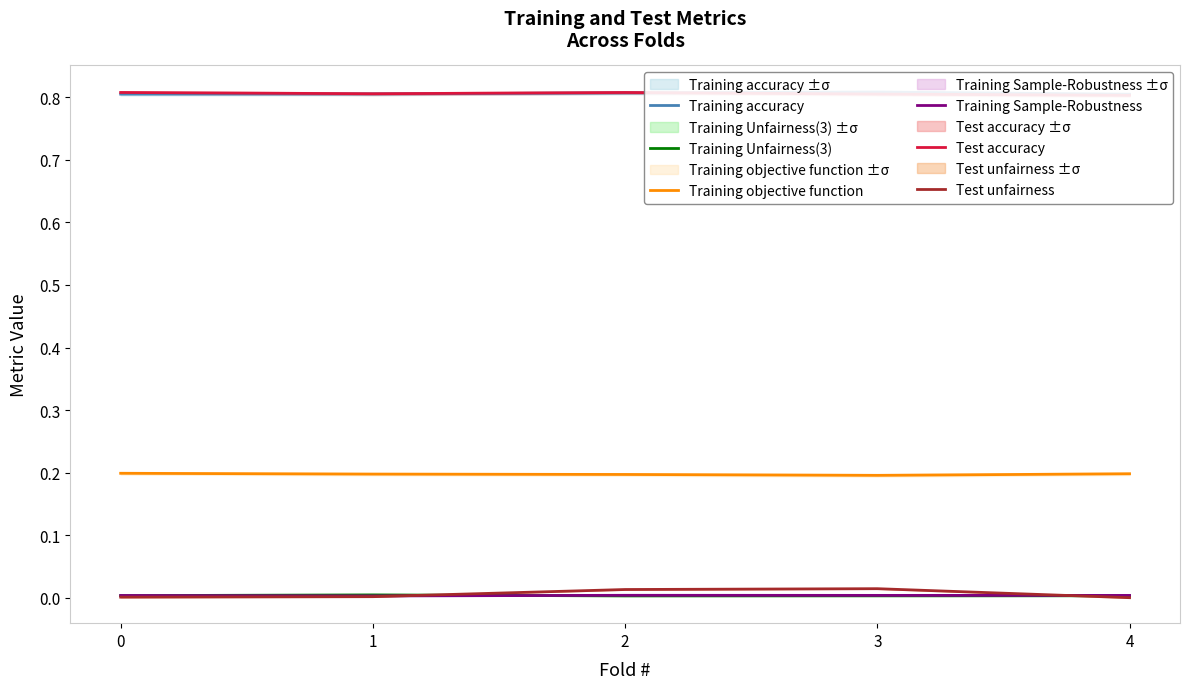

Reading left to right, what are all the values shown in this chart?

Training accuracy: 0=0.8	1=0.8	2=0.8	3=0.8	4=0.8
Training Unfairness(3): 0=0.0	1=0.0	2=0.0	3=0.0	4=0.0
Training objective function: 0=0.2	1=0.2	2=0.2	3=0.2	4=0.2
Training Sample-Robustness: 0=0.0	1=0.0	2=0.0	3=0.0	4=0.0
Test accuracy: 0=0.8	1=0.8	2=0.8	3=0.8	4=0.8
Test unfairness: 0=0.0	1=0.0	2=0.0	3=0.0	4=0.0